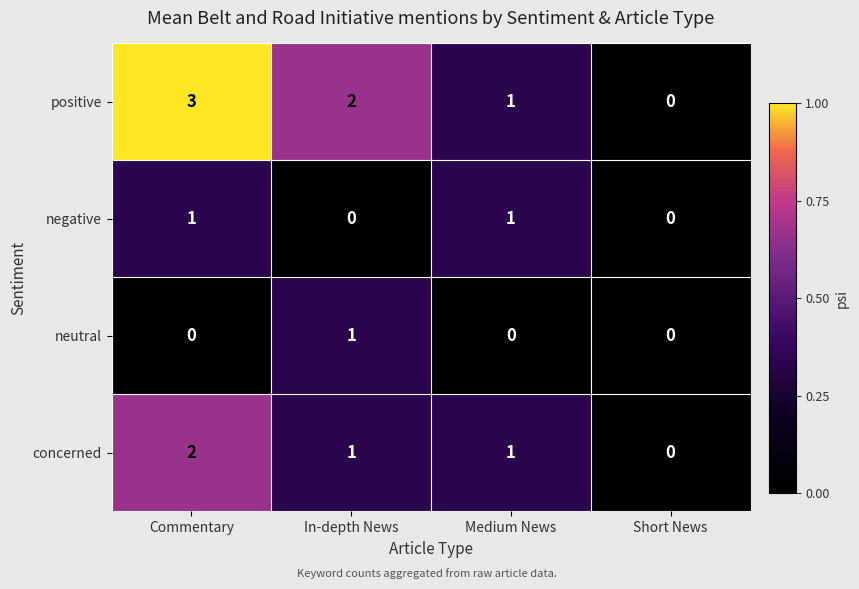

What is the difference between the highest and lowest values at Commentary?

3